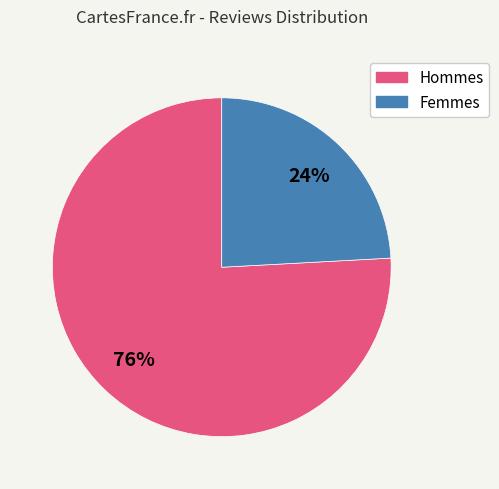

Which slice represents more than half of the pie?

Hommes